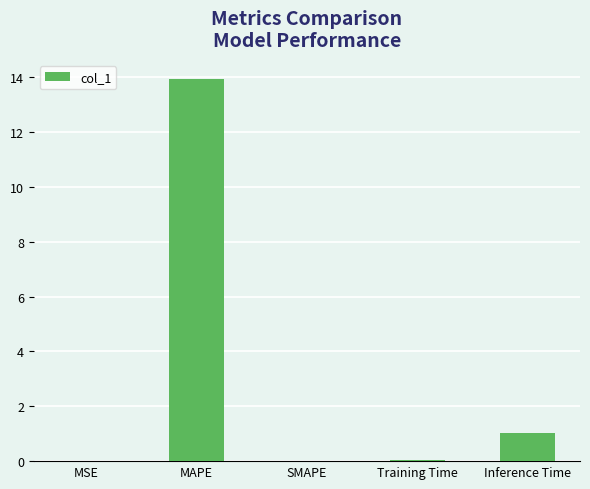

Which category has the highest value across all series?

MAPE